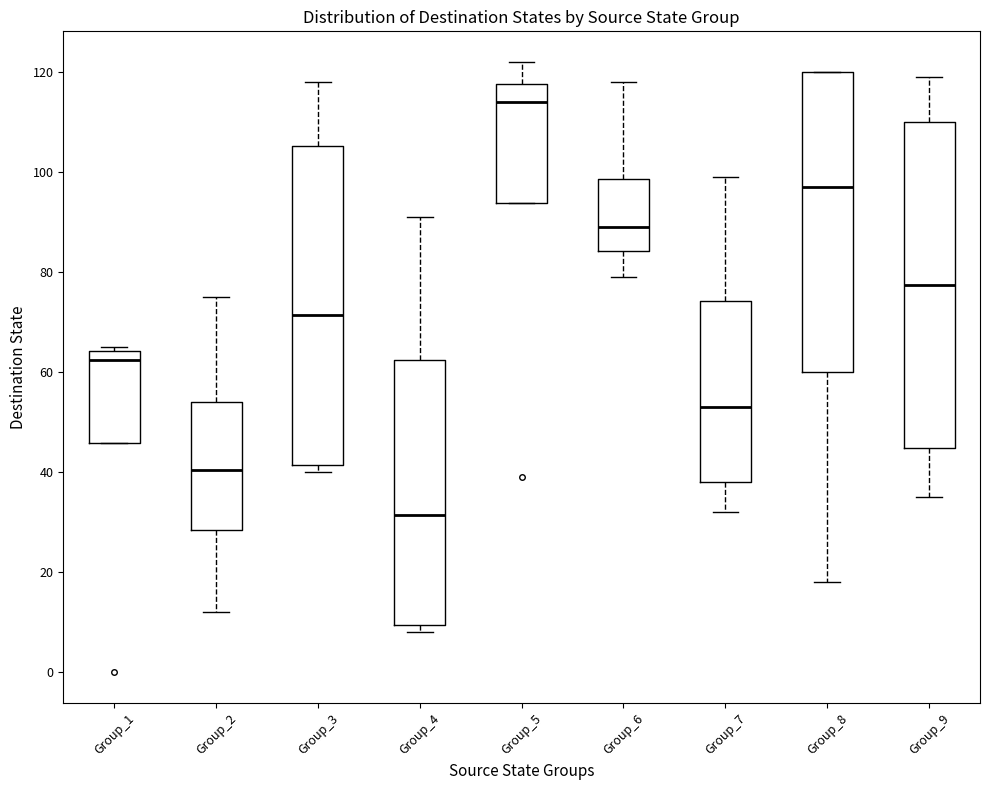

Reading left to right, transcribe this box plot: for each box, give where its median line is, the range the box spans, and where its two whiskers end, as read against the y-axis. The values are not printed on the chart, so give them approximately, as read against the axis.

Group_1: median 62, box 46 to 64, whiskers 46 to 66
Group_2: median 40, box 28 to 54, whiskers 12 to 76
Group_3: median 72, box 42 to 106, whiskers 40 to 118
Group_4: median 32, box 10 to 62, whiskers 8 to 92
Group_5: median 114, box 94 to 118, whiskers 94 to 122
Group_6: median 90, box 84 to 98, whiskers 80 to 118
Group_7: median 54, box 38 to 74, whiskers 32 to 100
Group_8: median 98, box 60 to 120, whiskers 18 to 120
Group_9: median 78, box 44 to 110, whiskers 36 to 120